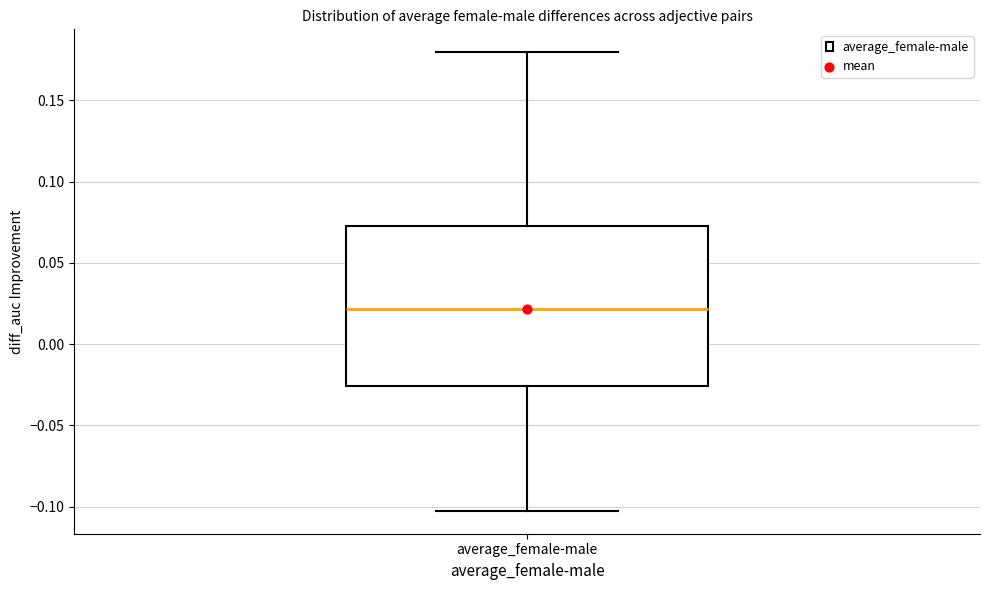

Transcribe this box plot: give where the median line is, the range the box spans, and where the two whiskers end, as read against the y-axis. The values are not printed on the chart, so give them approximately, as read against the axis.

median 0.020, box -0.025 to 0.075, whiskers -0.105 to 0.180